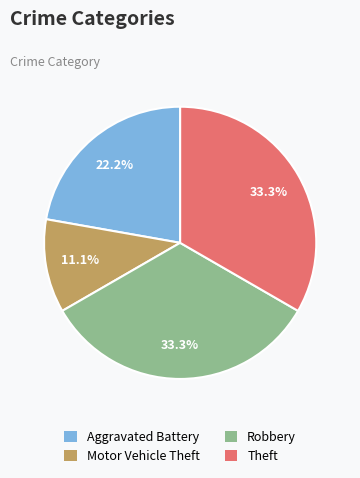

Which category has the smallest portion of the pie?

Motor Vehicle Theft